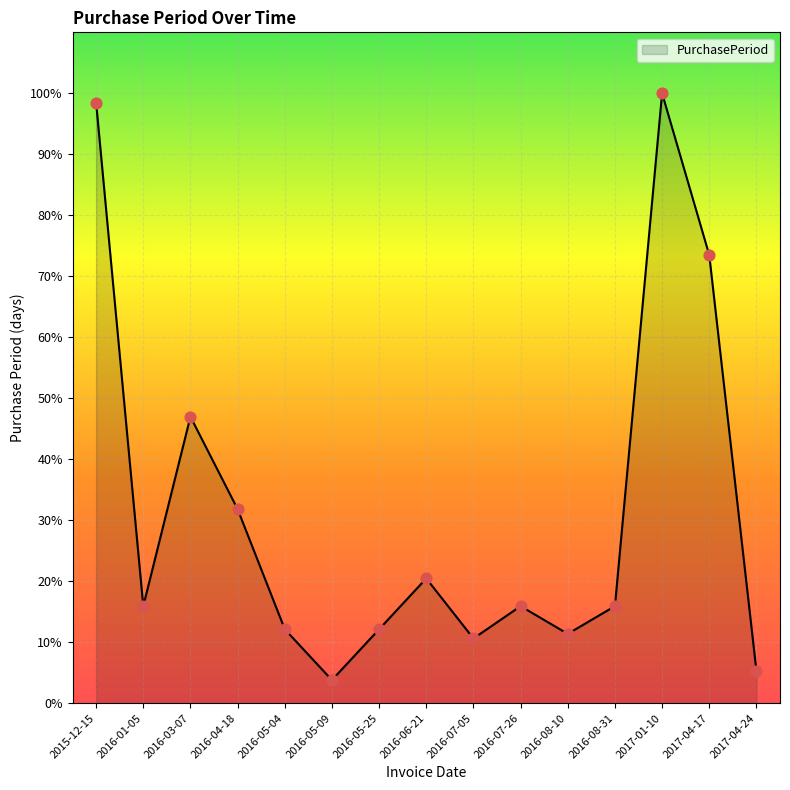

Which has a higher value, 2016-07-05 or 2017-01-10?

2017-01-10